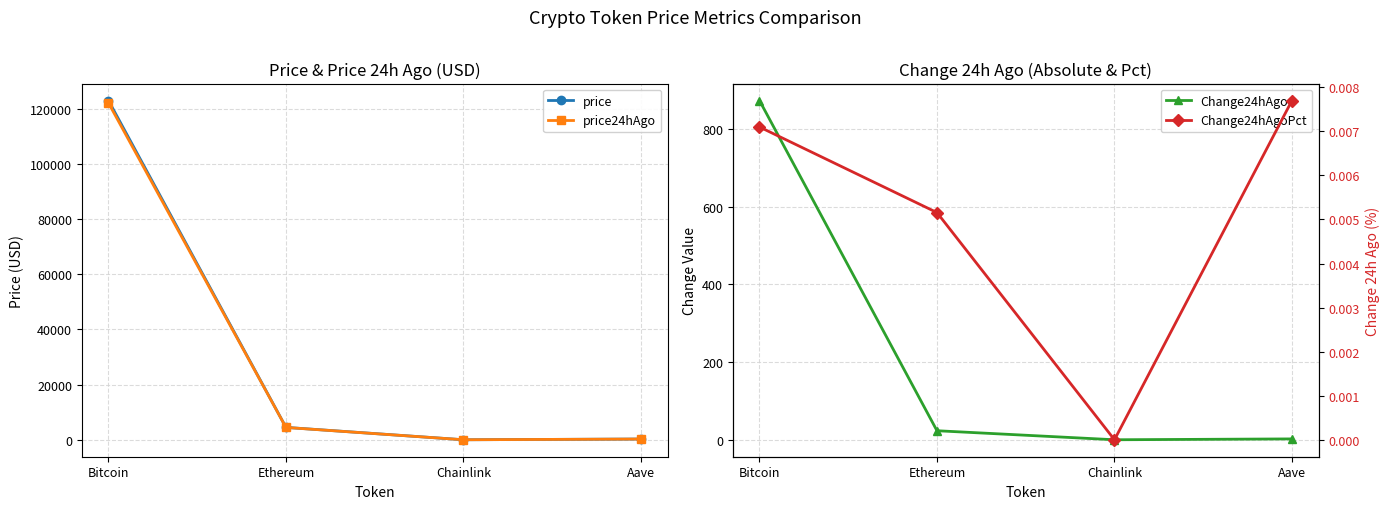

True or false: Change24hAgoPct and price24hAgo intersect in this chart.

False